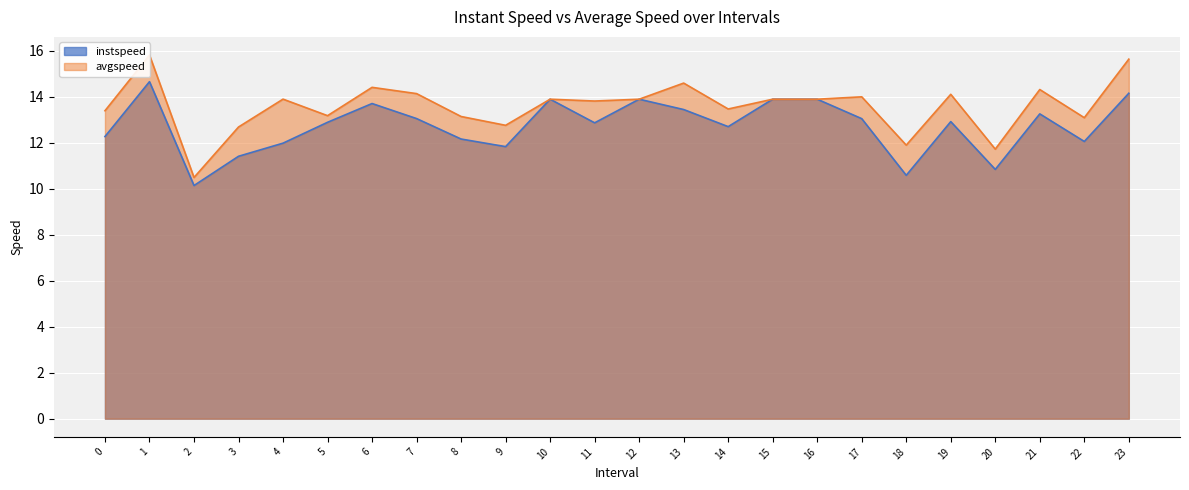

Which series has the largest total across all categories?

avgspeed